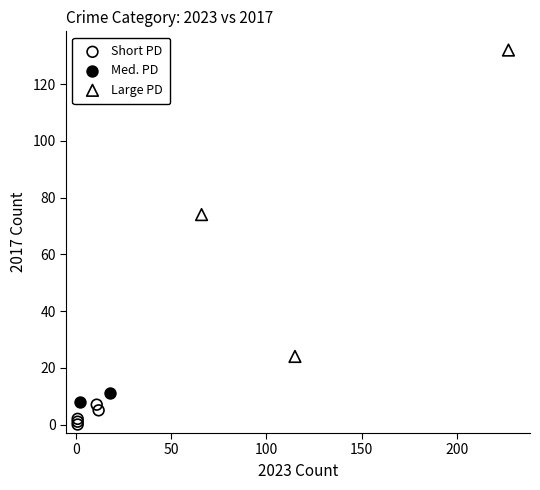

Which series reaches the maximum Y coordinate?

Large PD